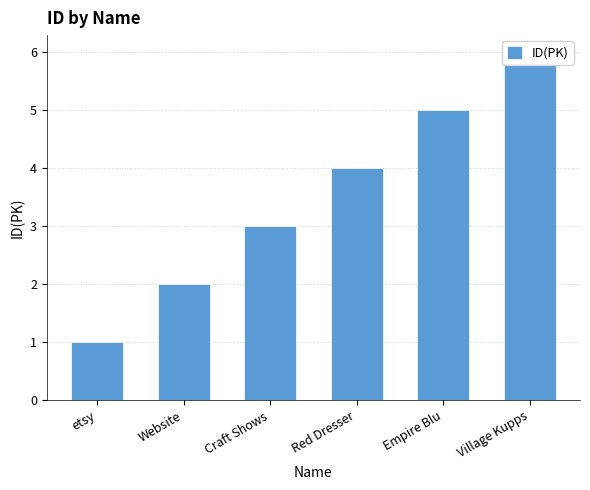

What is the average value?

4